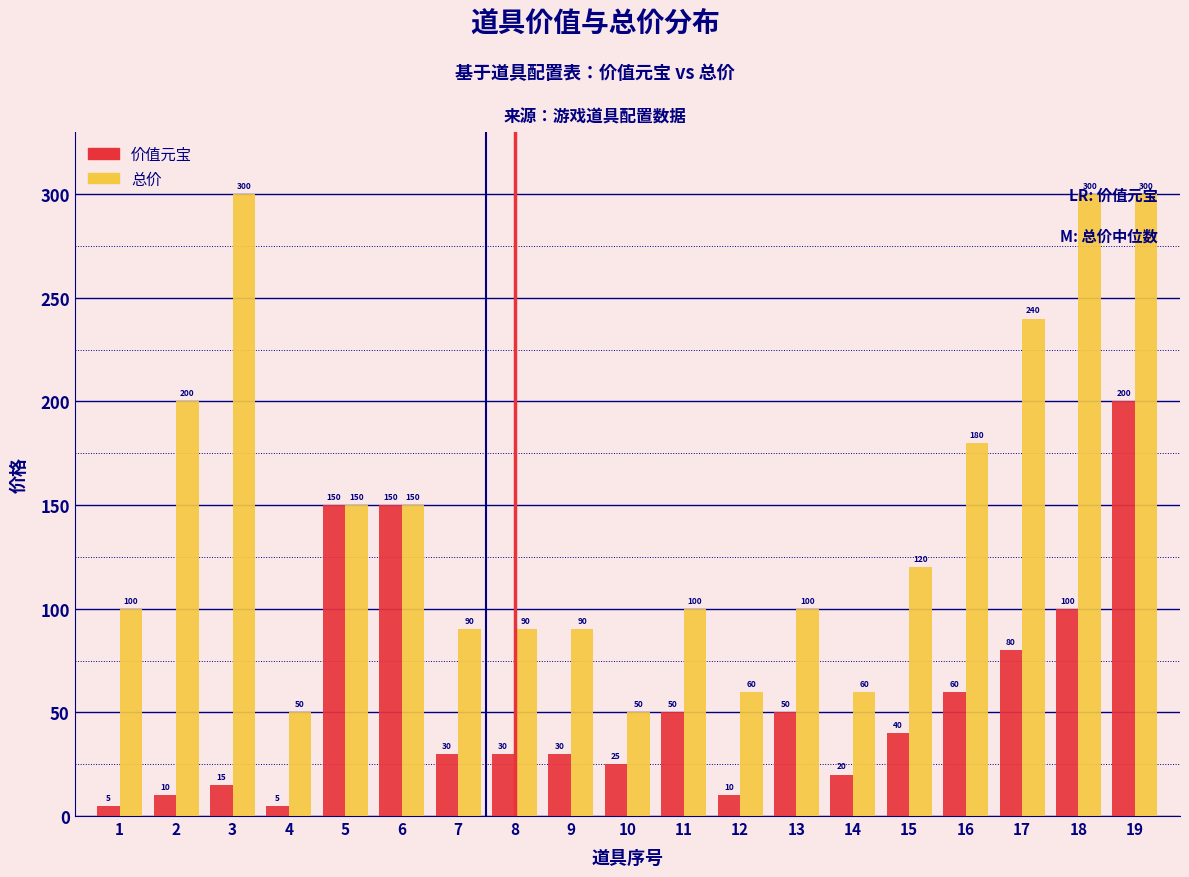

Which series has the largest total across all categories?

总价